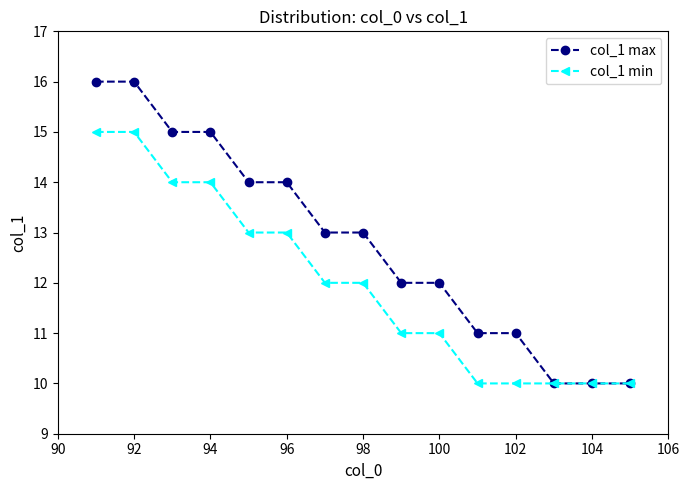

What is the greatest value displayed?

16